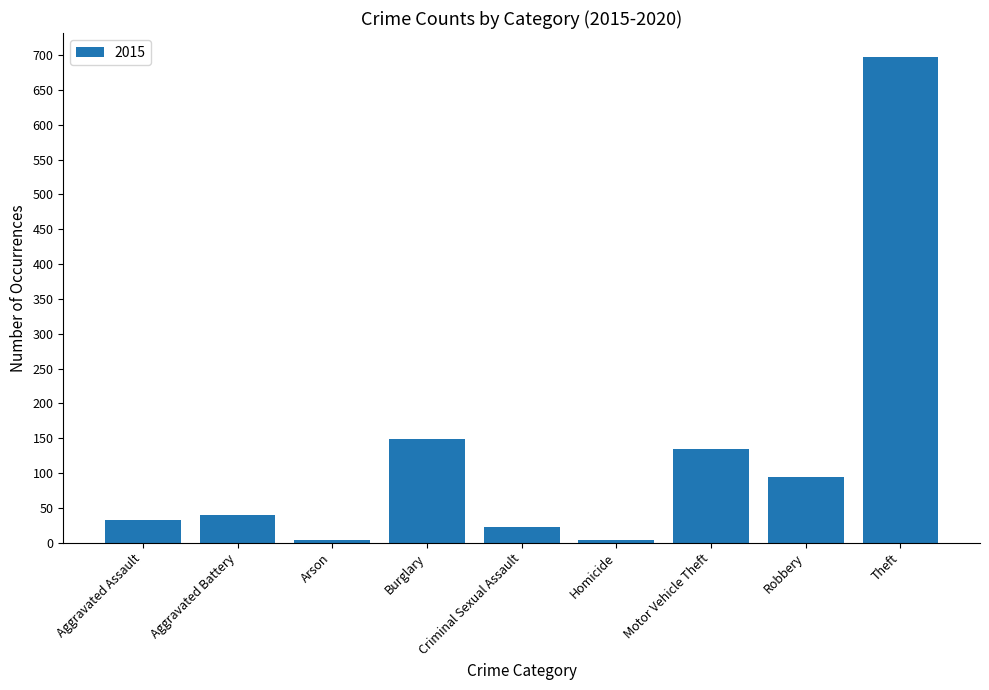

What is the average value?

131